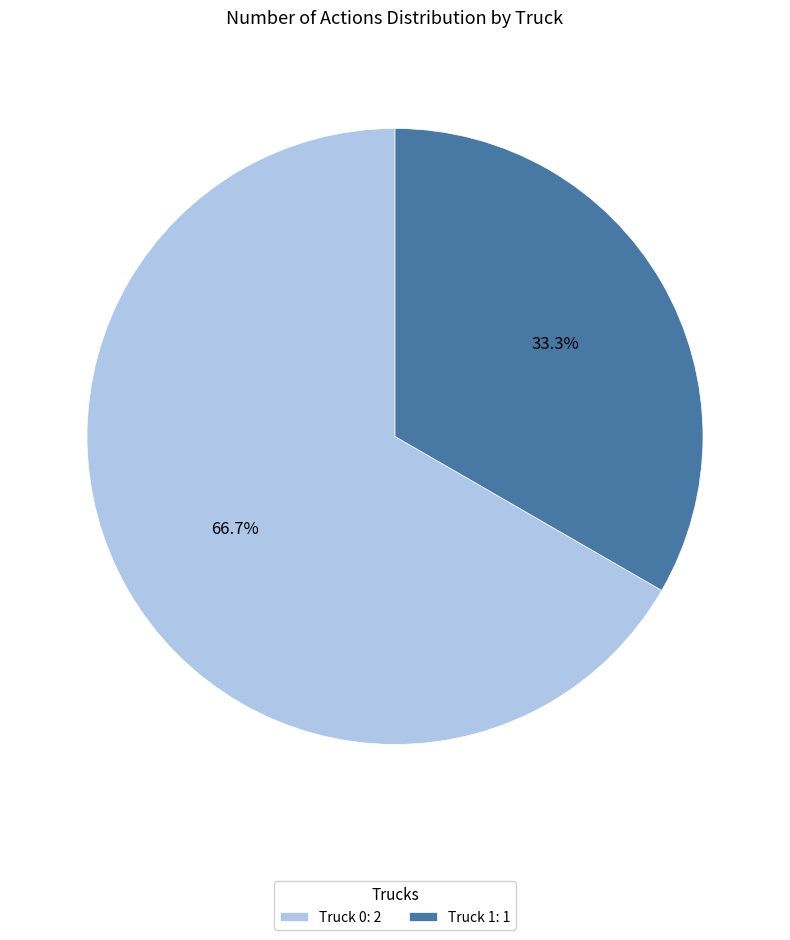

What is the largest slice in the pie chart?

Truck 0